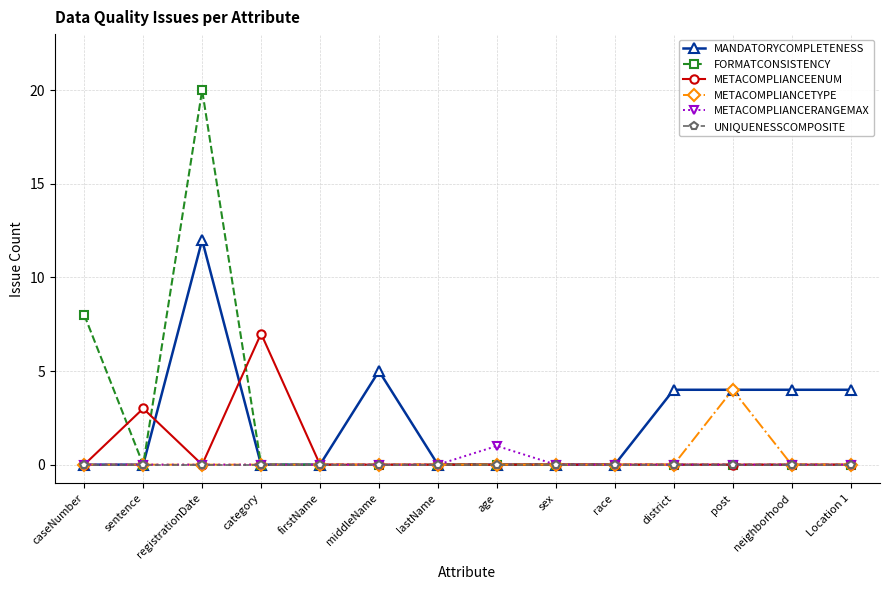

Which category has the highest value across all series?

registrationDate